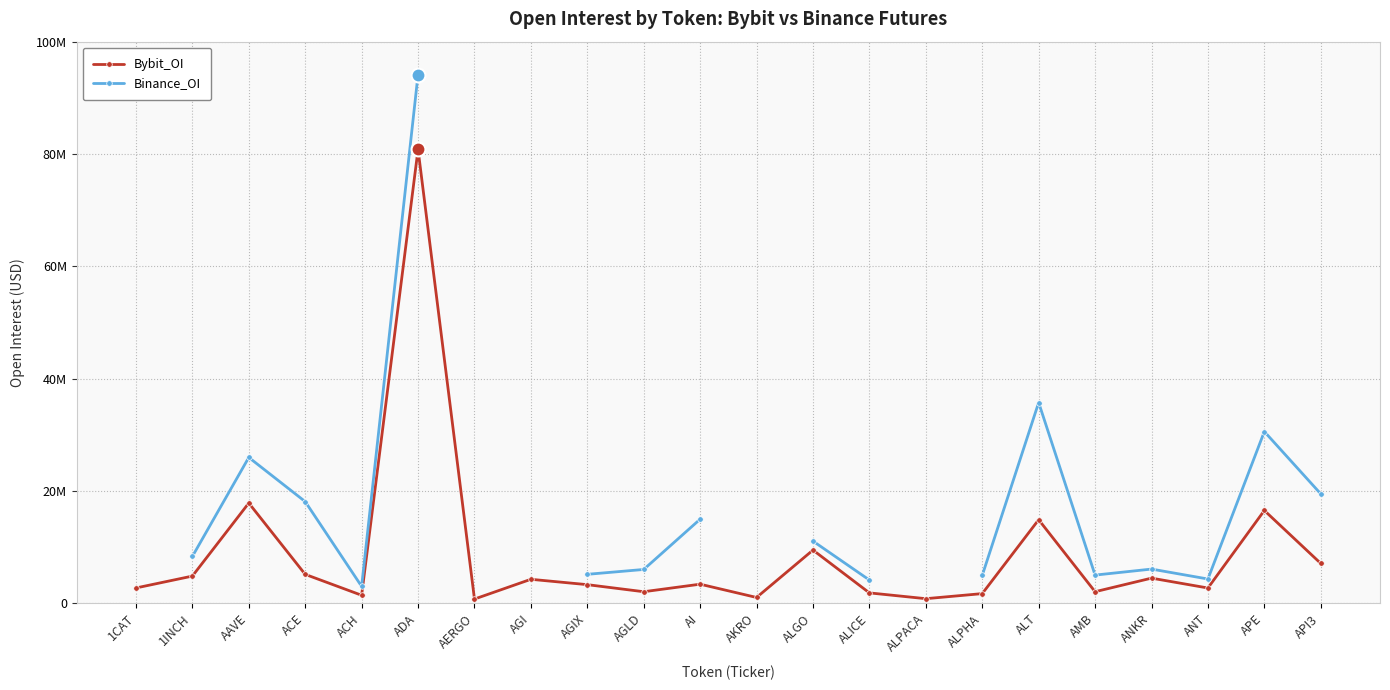

Between AGI and ALT, which series saw the biggest shift?

Bybit_OI